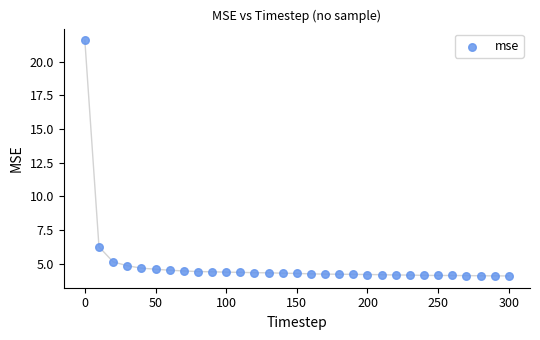

What is the range of Y values (max minus min)?

17.5